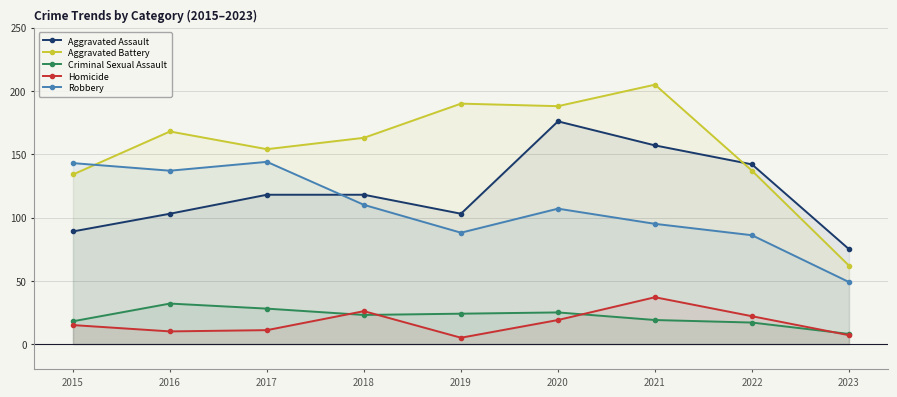

Read the Homicide value at 2015, to the nearest 5.

15